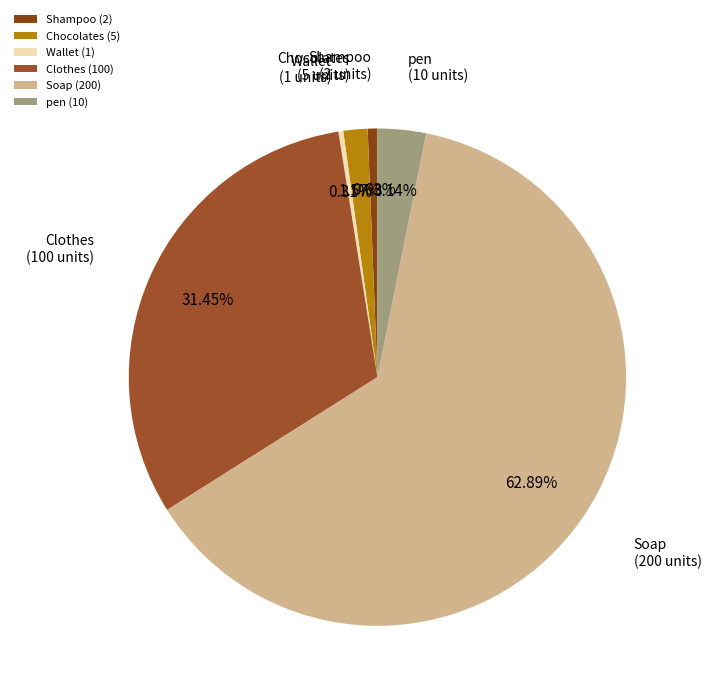

What percentage is NOT represented by Shampoo?

99.4%